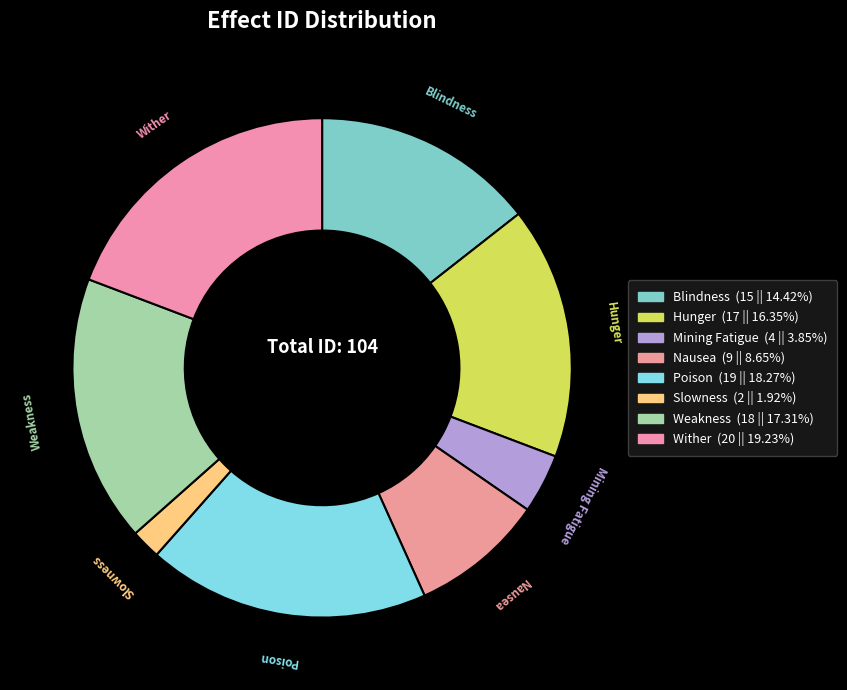

Count the number of slices in the pie.

8